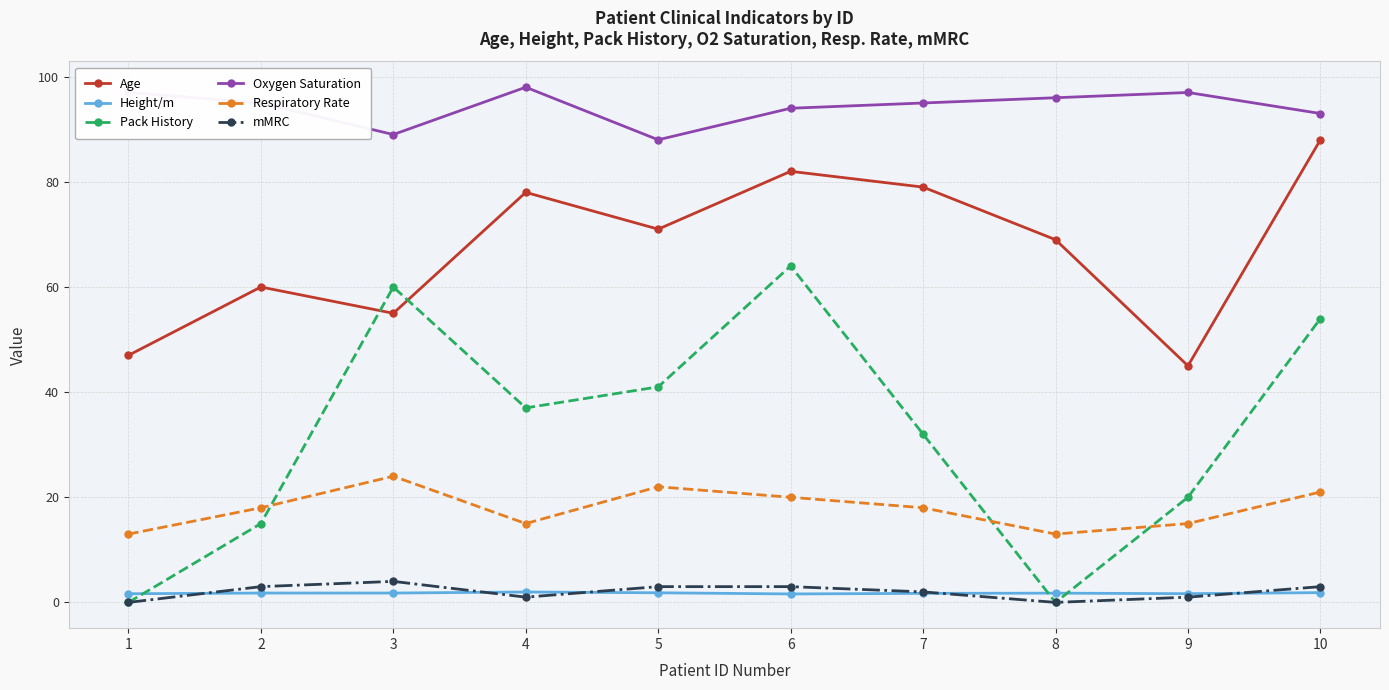

Which series has the largest range (max minus min)?

Pack History